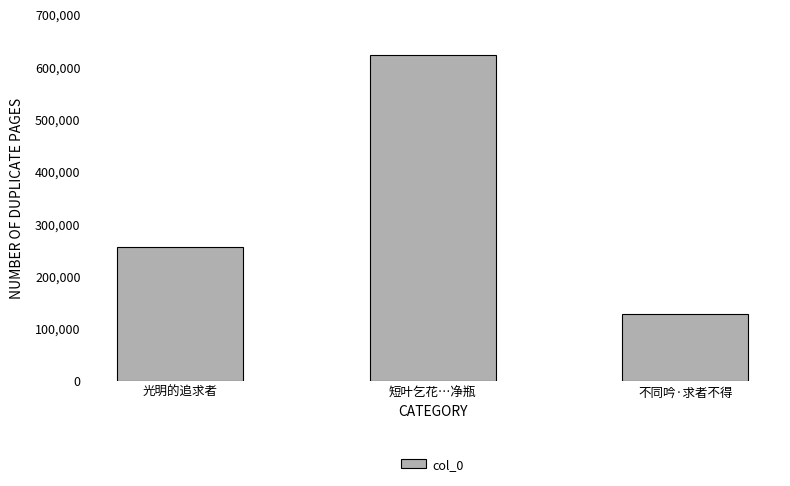

Which has a higher value, 光明的追求者 or 不同吟·求者不得?

光明的追求者